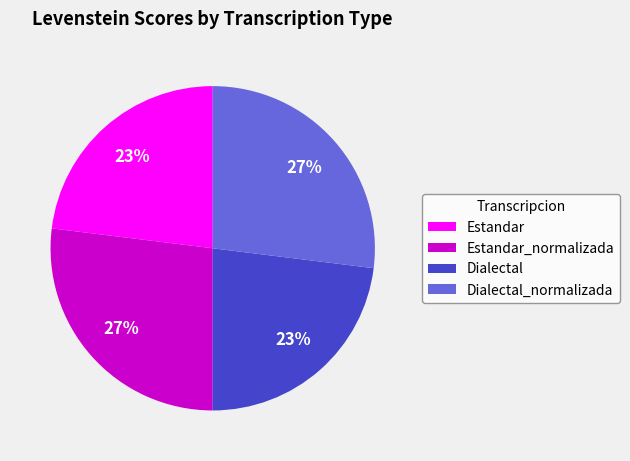

How many slices are in this pie chart?

4